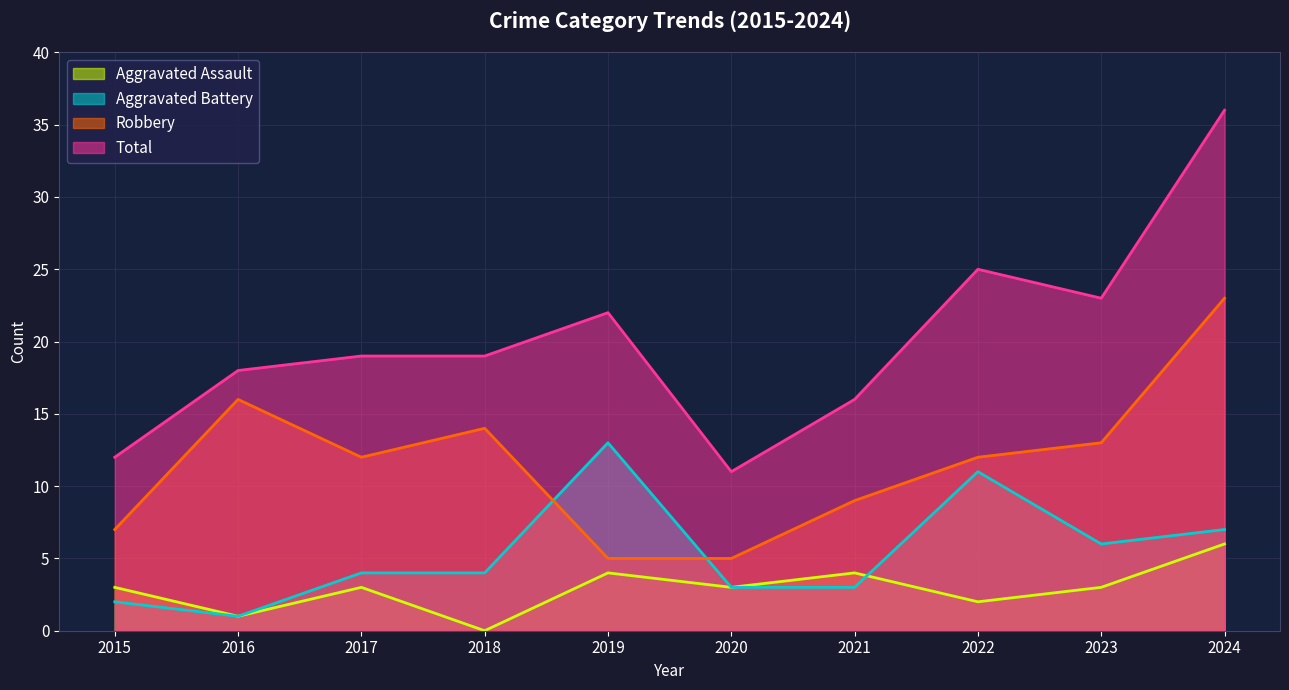

Is it true that Aggravated Battery equals 1 at 2016?

True